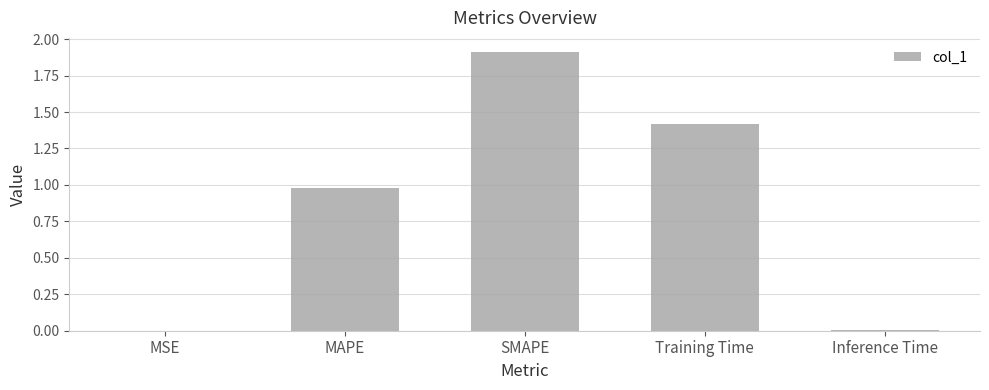

Between Inference Time and SMAPE, which is larger?

SMAPE